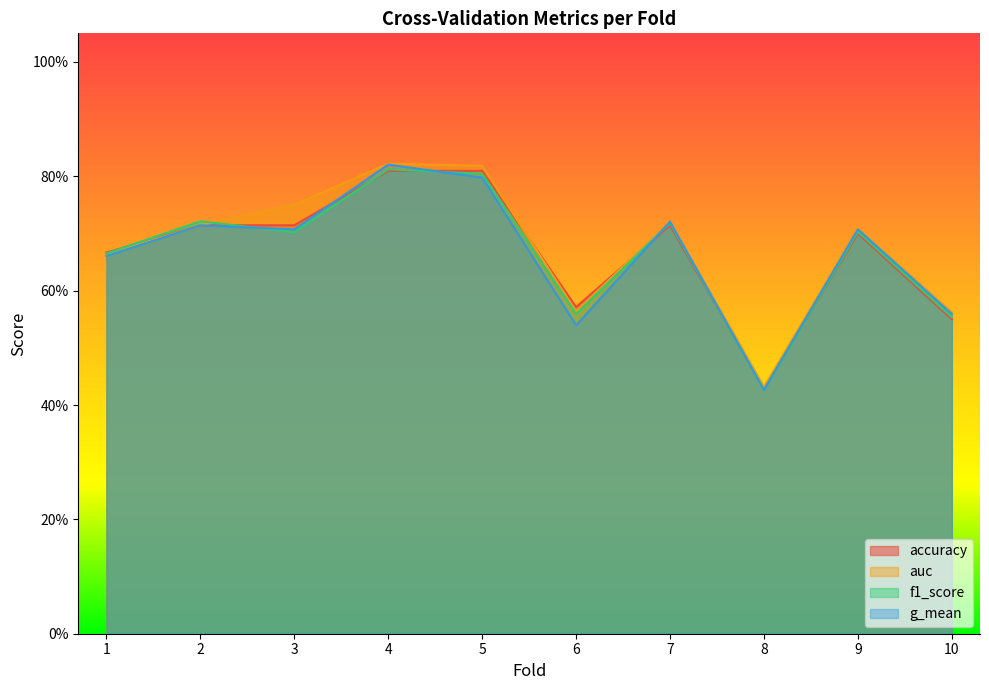

Does the chart display data point markers on the line(s)?

No